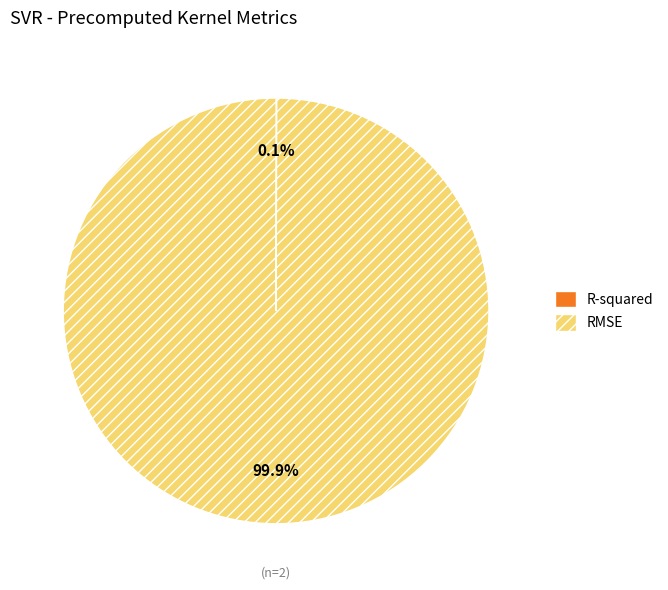

Does RMSE account for over 50% of the chart?

Yes